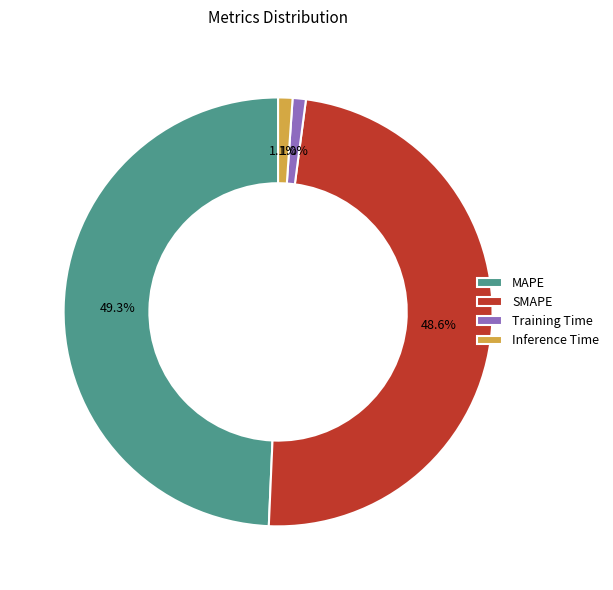

Does any single category account for the majority?

No